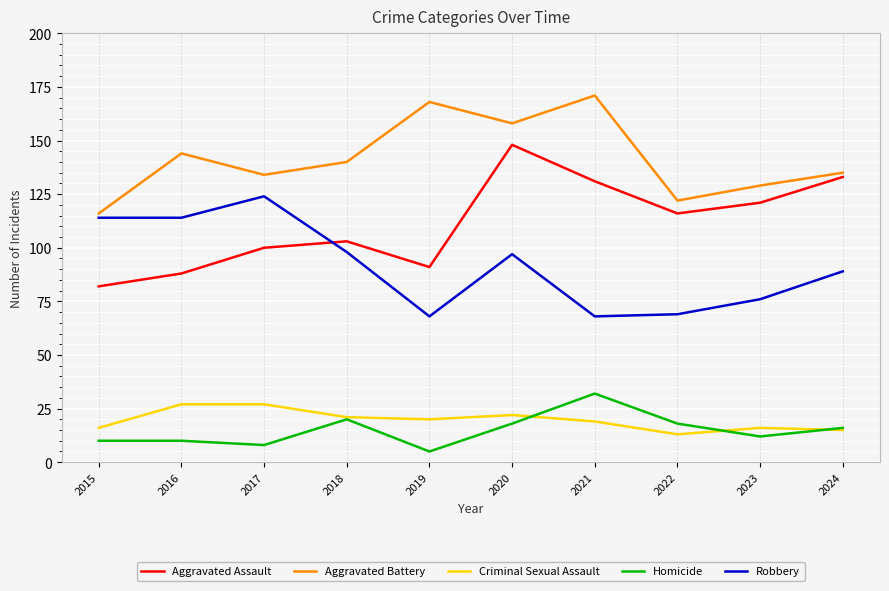

True or false: Aggravated Battery and Homicide cross at least once.

False